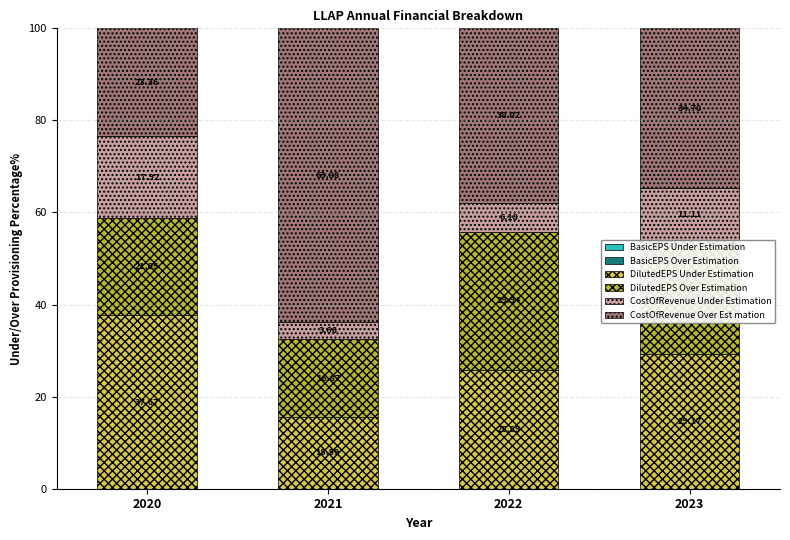

What is the total value across all series at 2020?

100.0